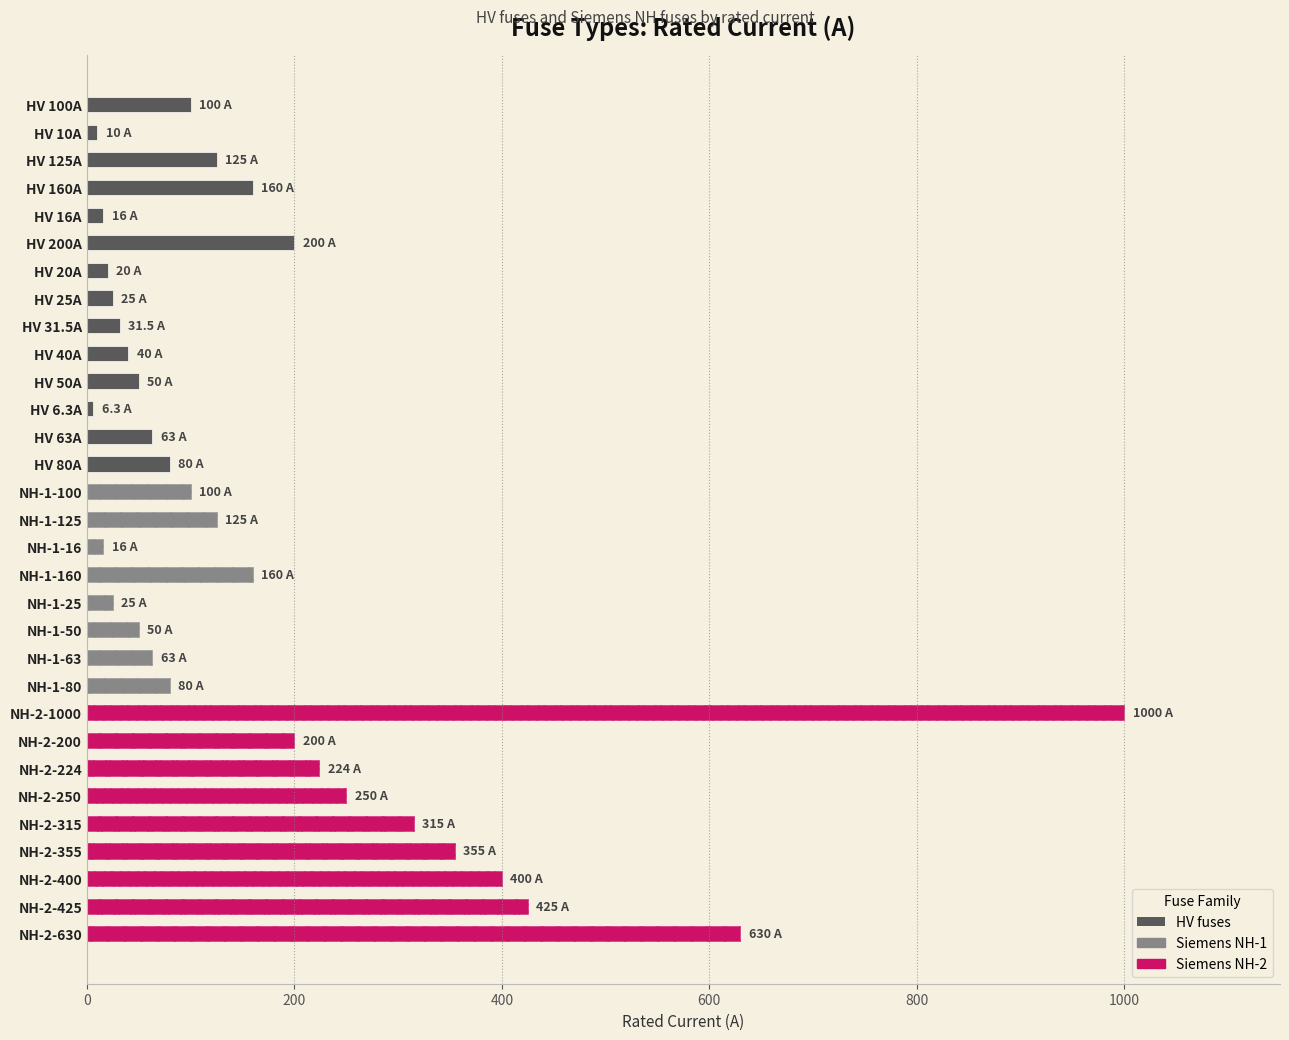

List the labels in order of value, largest first.

NH-2-1000, NH-2-630, NH-2-425, NH-2-400, NH-2-355, NH-2-315, NH-2-250, NH-2-224, HV 200A, NH-2-200, HV 160A, NH-1-160, HV 125A, NH-1-125, HV 100A, NH-1-100, HV 80A, NH-1-80, HV 63A, NH-1-63, HV 50A, NH-1-50, HV 40A, HV 31.5A, HV 25A, NH-1-25, HV 20A, HV 16A, NH-1-16, HV 10A, HV 6.3A